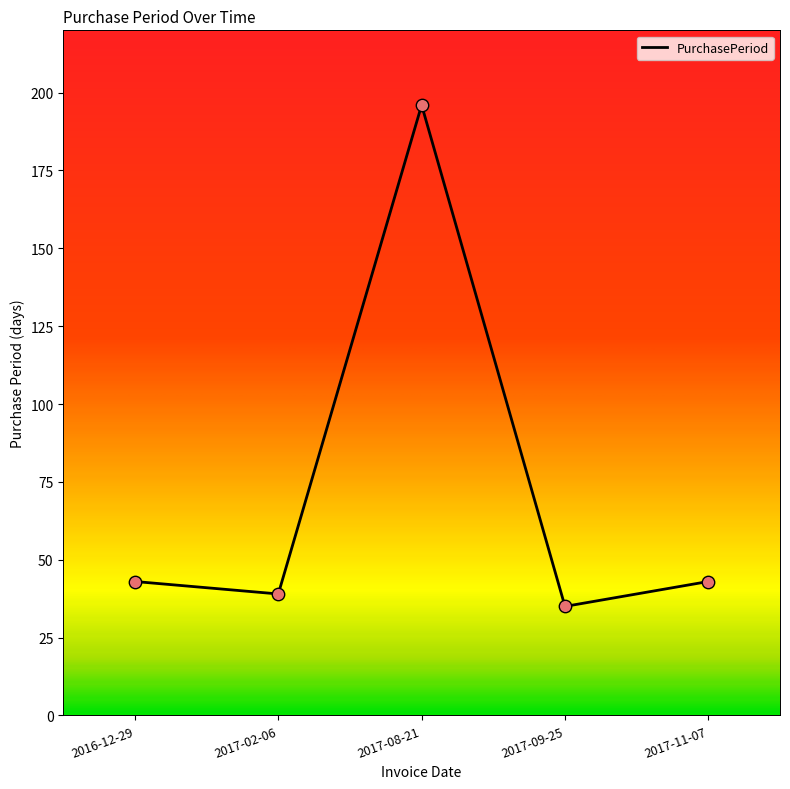

What is the change in value from 2017-02-06 to 2017-11-07?

+4